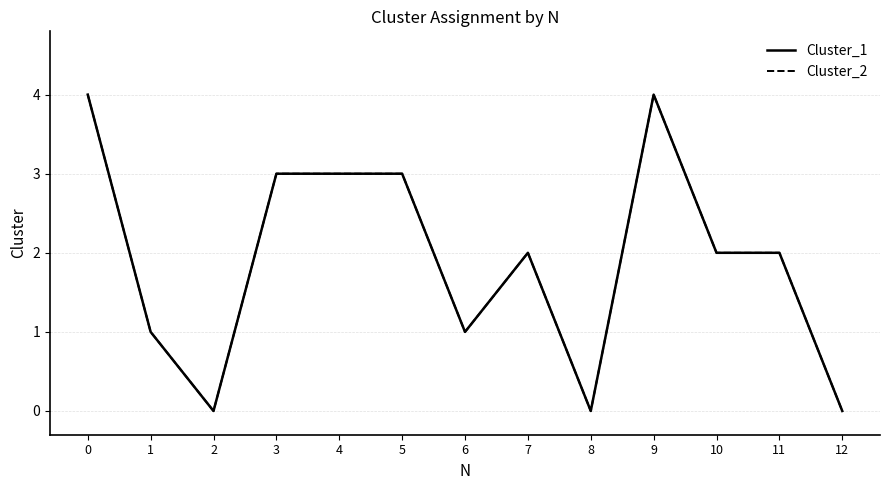

What is the difference between the maximum and second lowest values in the Cluster_1 series?

4